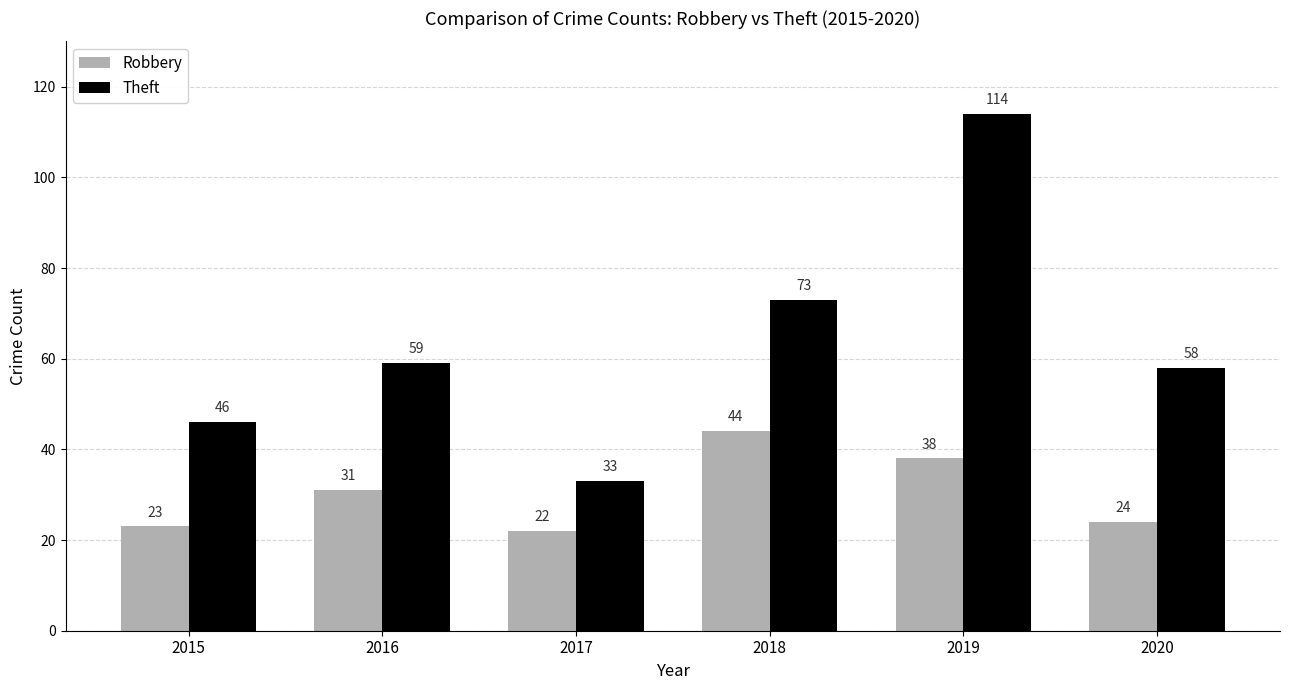

Is it true that Robbery equals 22 at 2017?

True